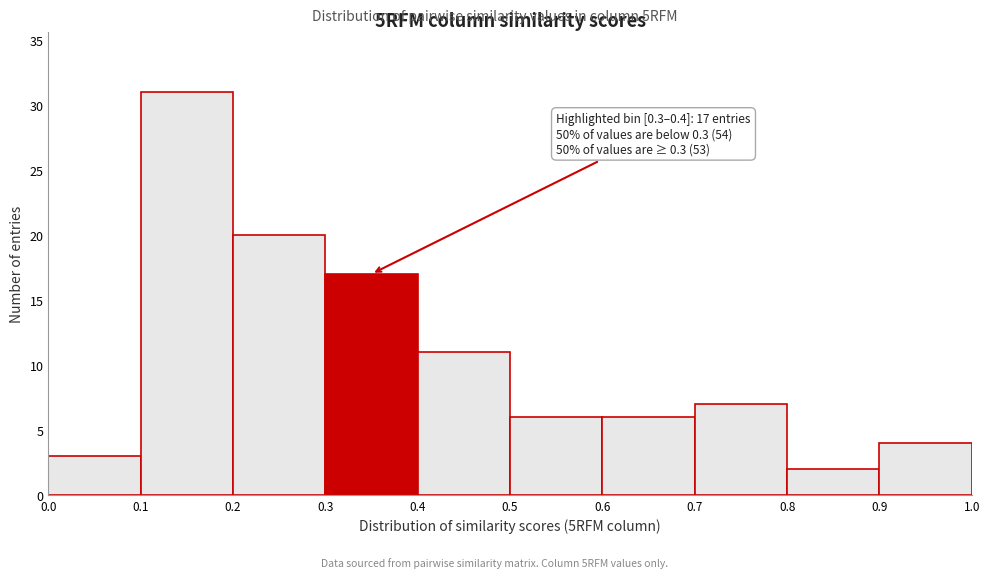

Which range on the x-axis has the tallest bar?

0.1 to 0.2